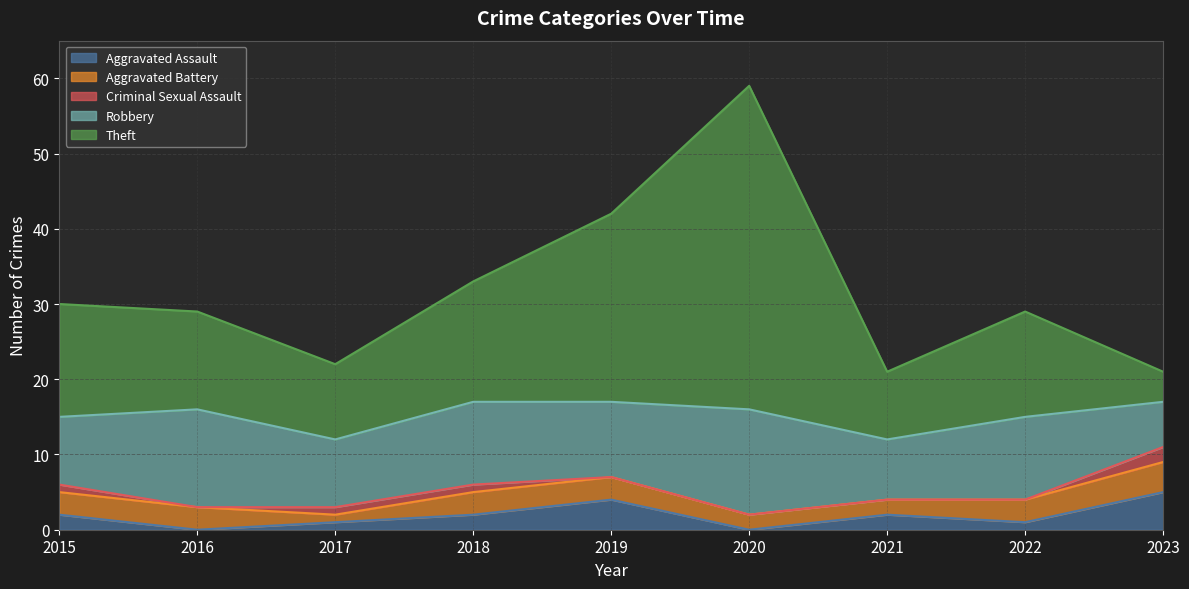

How many interior local peaks does the Robbery series have?

4